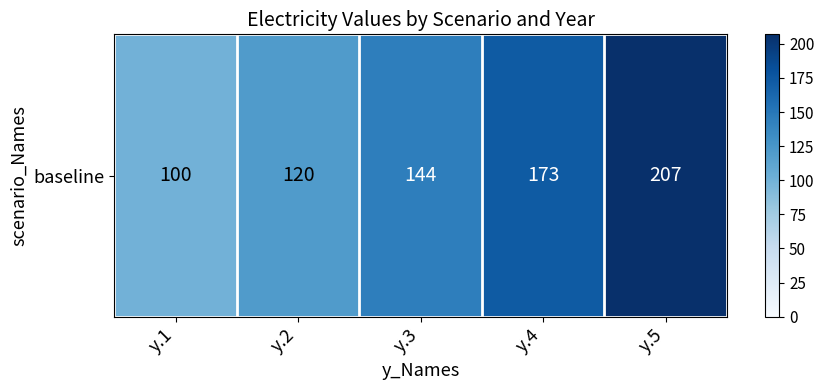

Is it true that the value at y.3 is 144?

True